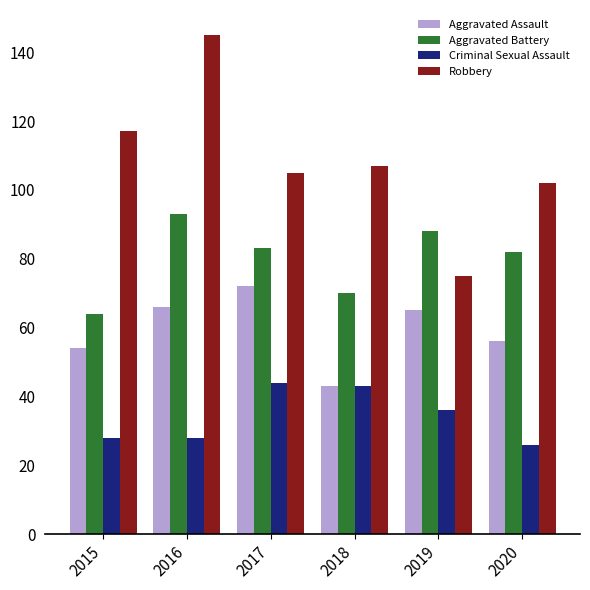

True or false: Aggravated Battery has a value of 64 at 2015.

True